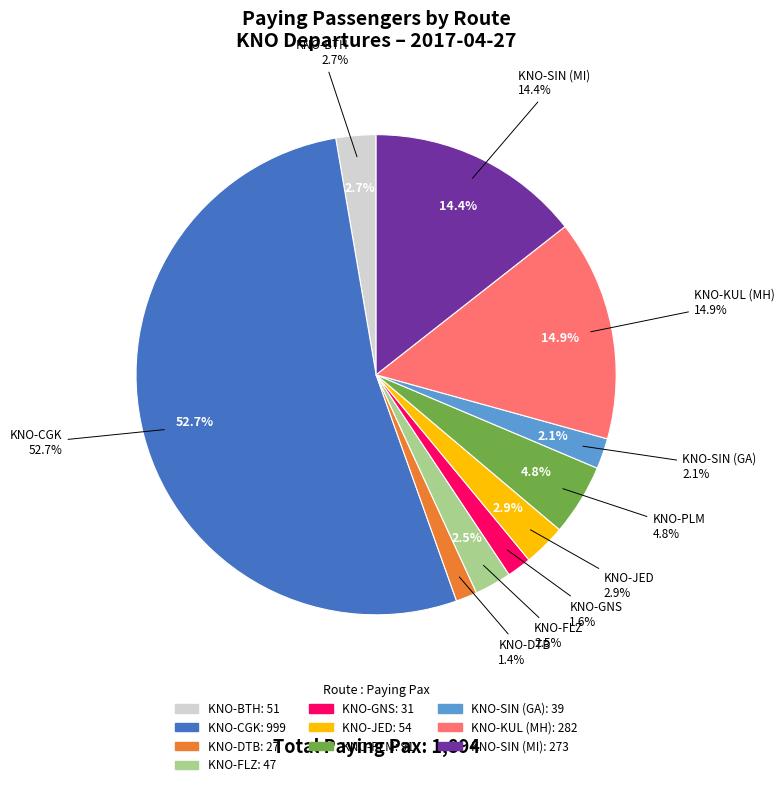

Rank the categories by value from lowest to highest.

KNO-DTB, KNO-GNS, KNO-SIN (GA), KNO-FLZ, KNO-BTH, KNO-JED, KNO-PLM, KNO-SIN (MI), KNO-KUL (MH), KNO-CGK